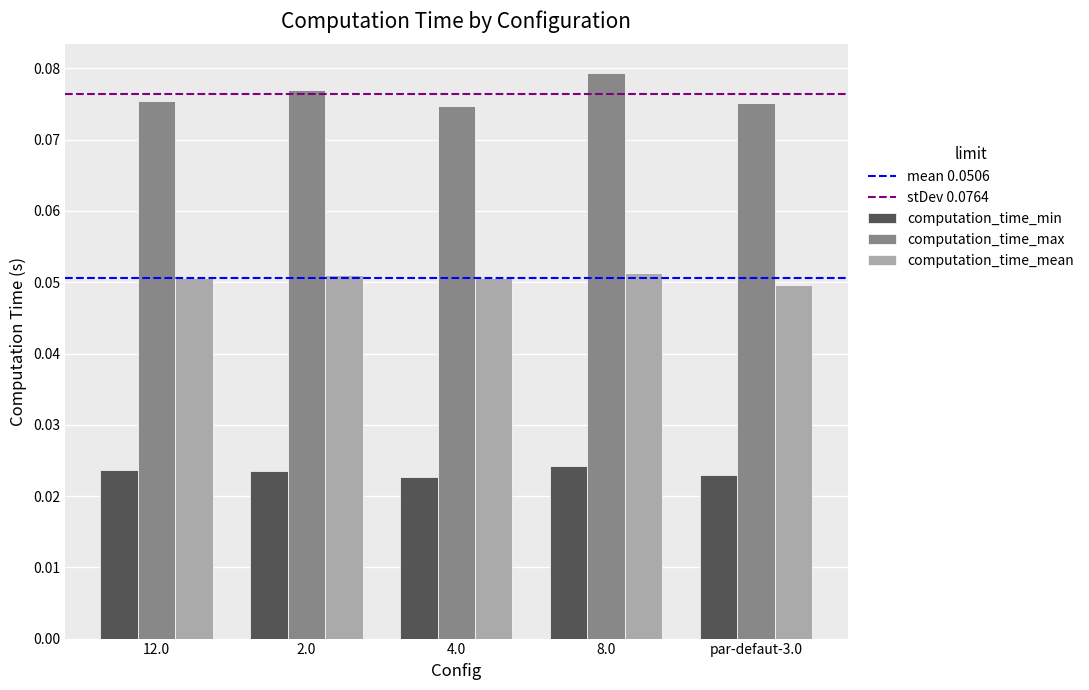

What position from the left is 12.0?

1